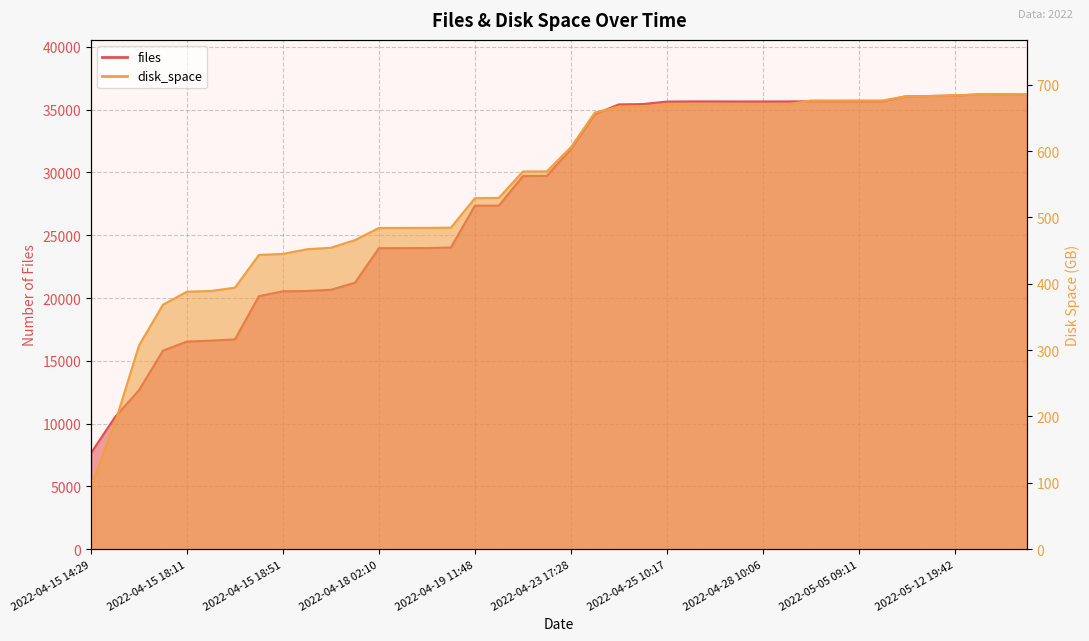

Does the chart have visible grid lines?

Yes